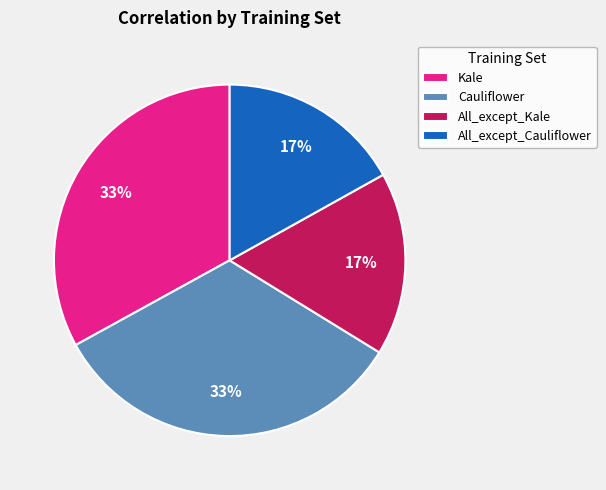

To the nearest percent, what portion does All_except_Cauliflower represent?

17%